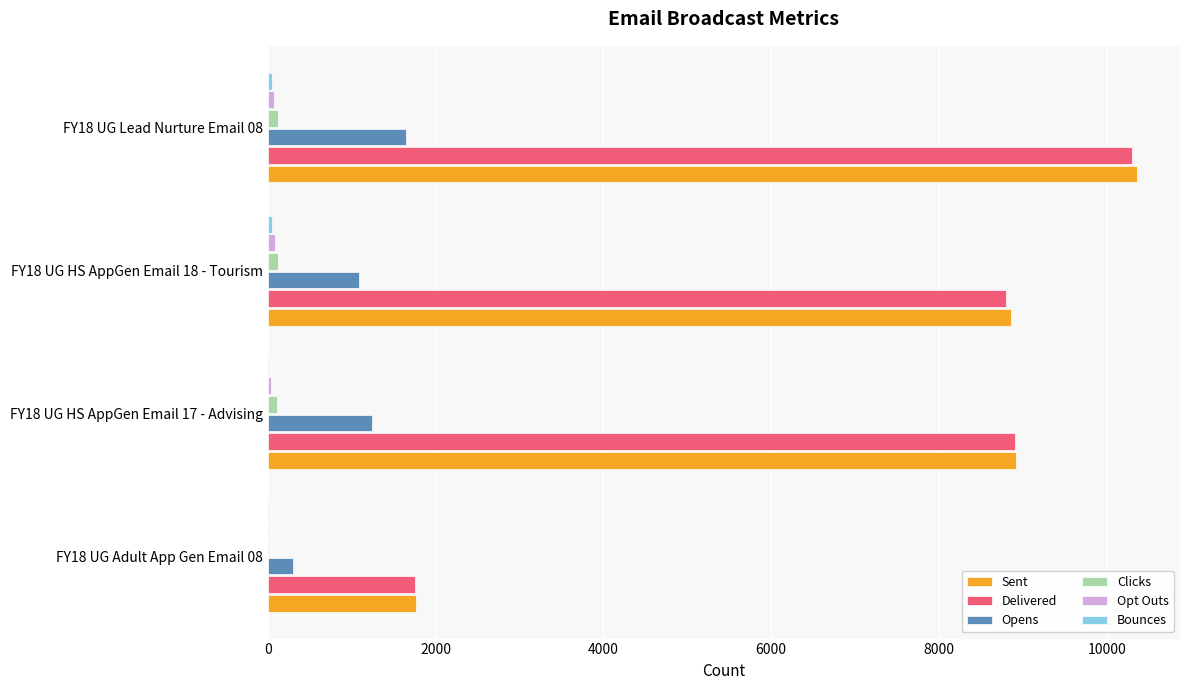

The value of Delivered at FY18 UG Lead Nurture Email 08 is 10301. True or false?

True